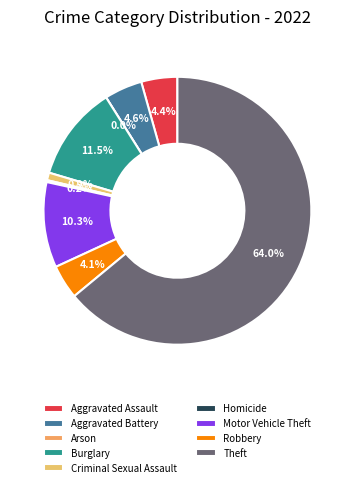

Which category has the smallest portion of the pie?

Arson